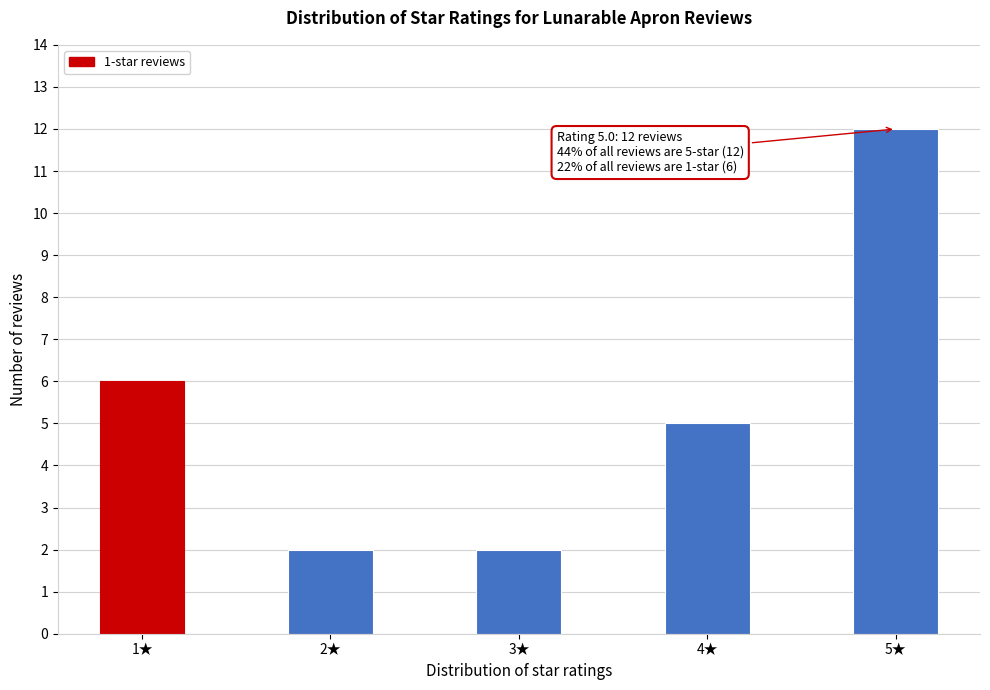

Reading right to left, list all the values displayed in this chart.

5★=12	4★=5	3★=2	2★=2	1★=6